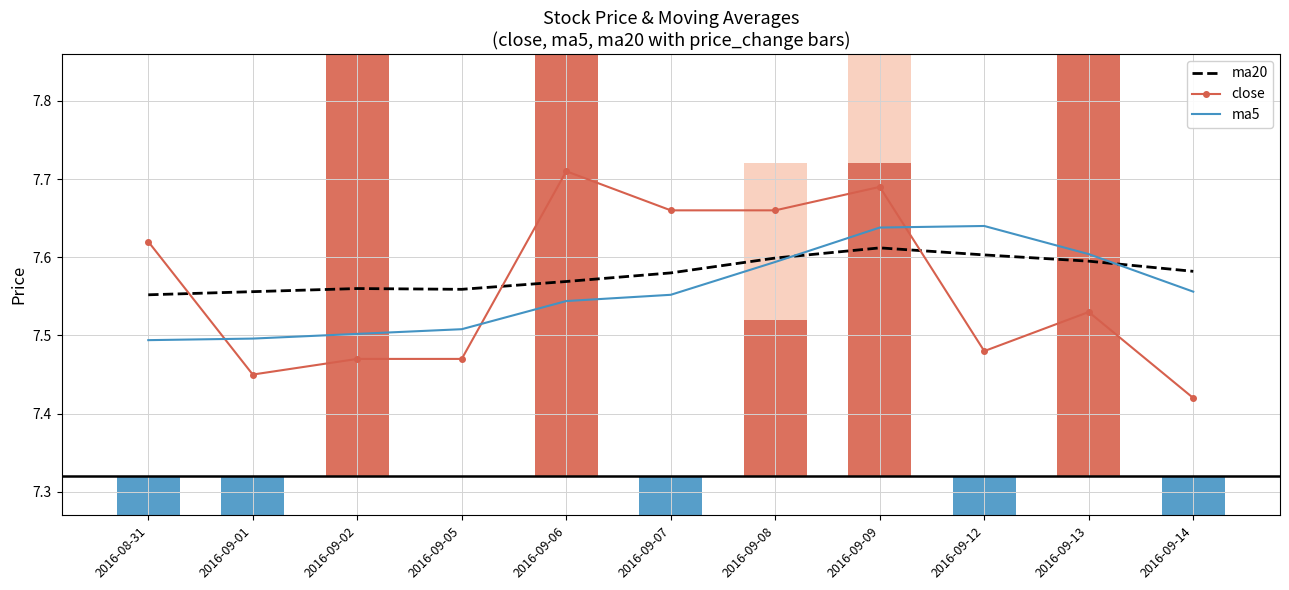

Rank the series by their maximum value, from highest to lowest.

close, ma5, ma20